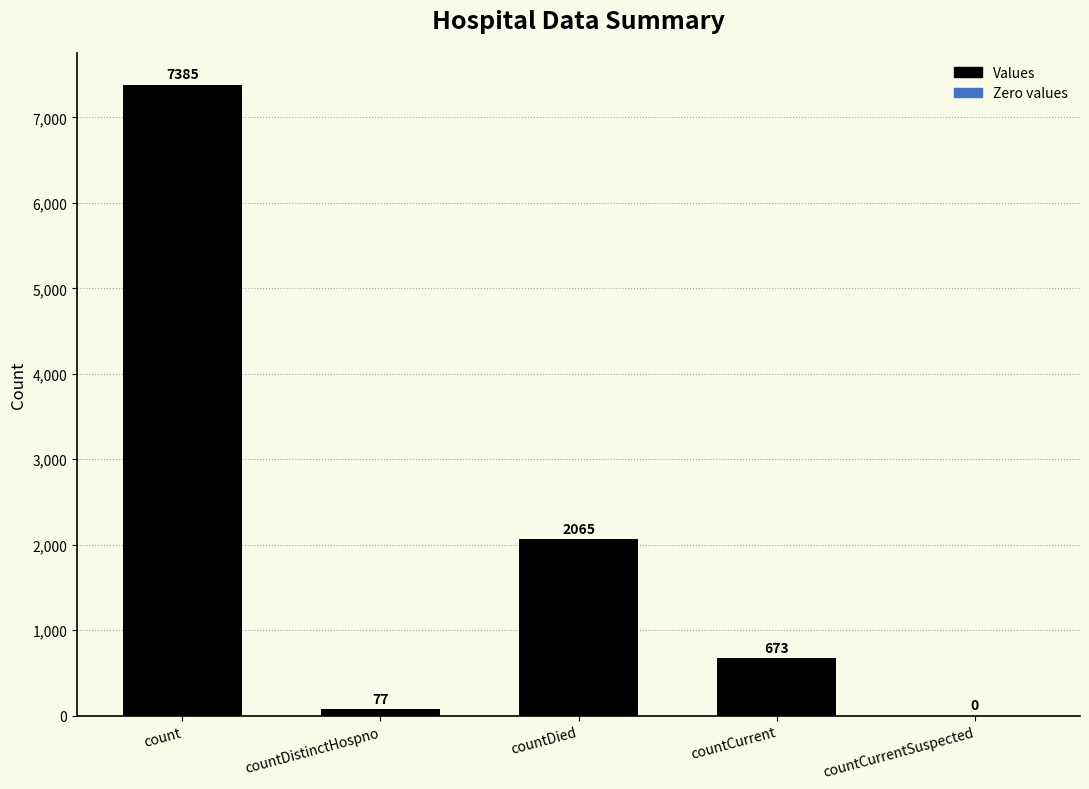

Is it true that the value at count is 7385?

True